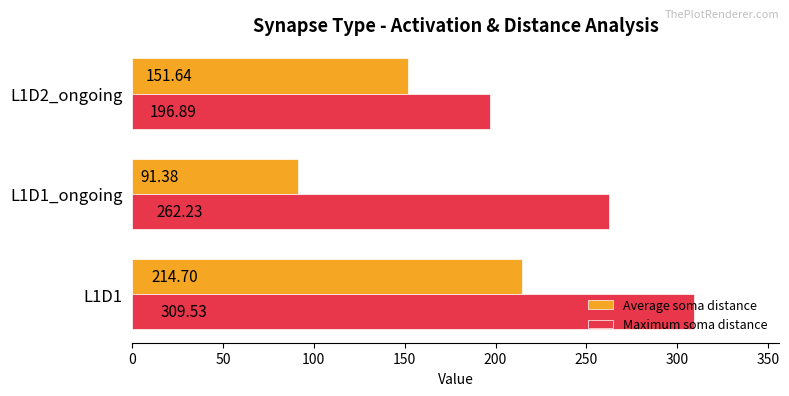

What is the difference between the maximum and minimum values in the Maximum soma distance series?

112.6